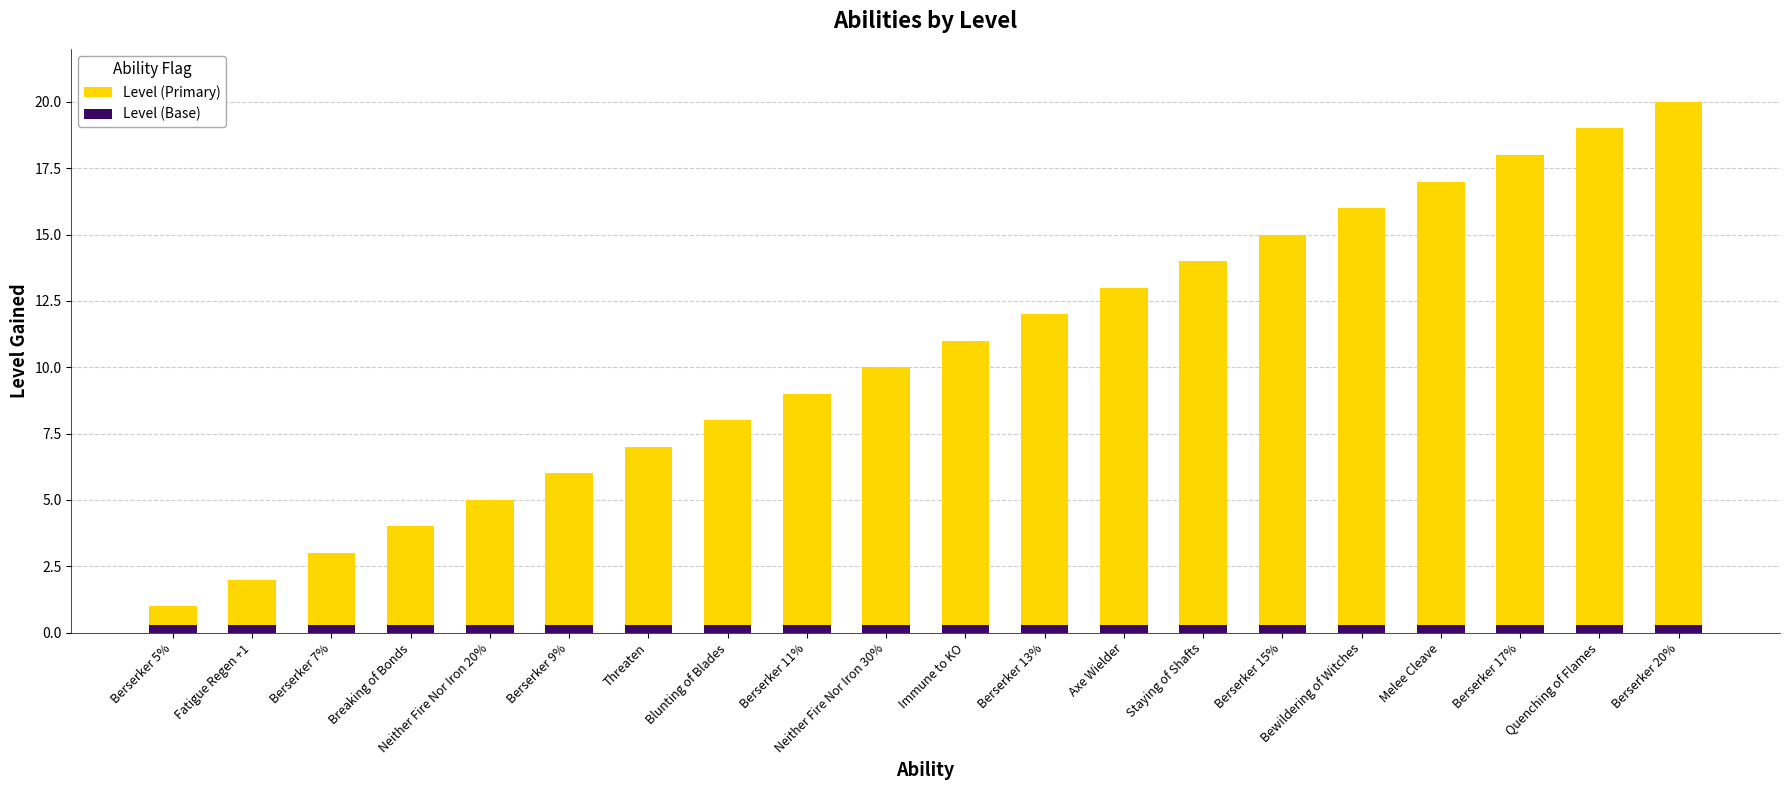

True or false: Level (Base) has a value of 0.3 at Berserker 9%.

True